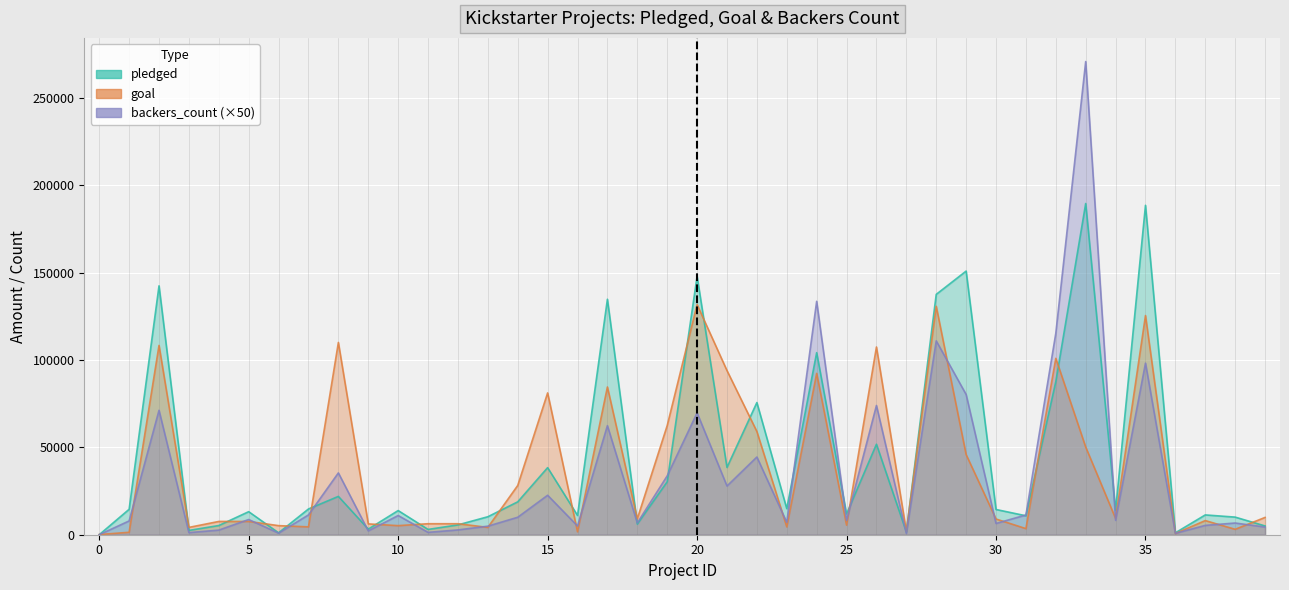

The backers_count series shows 199818 at 24. True or false?

False